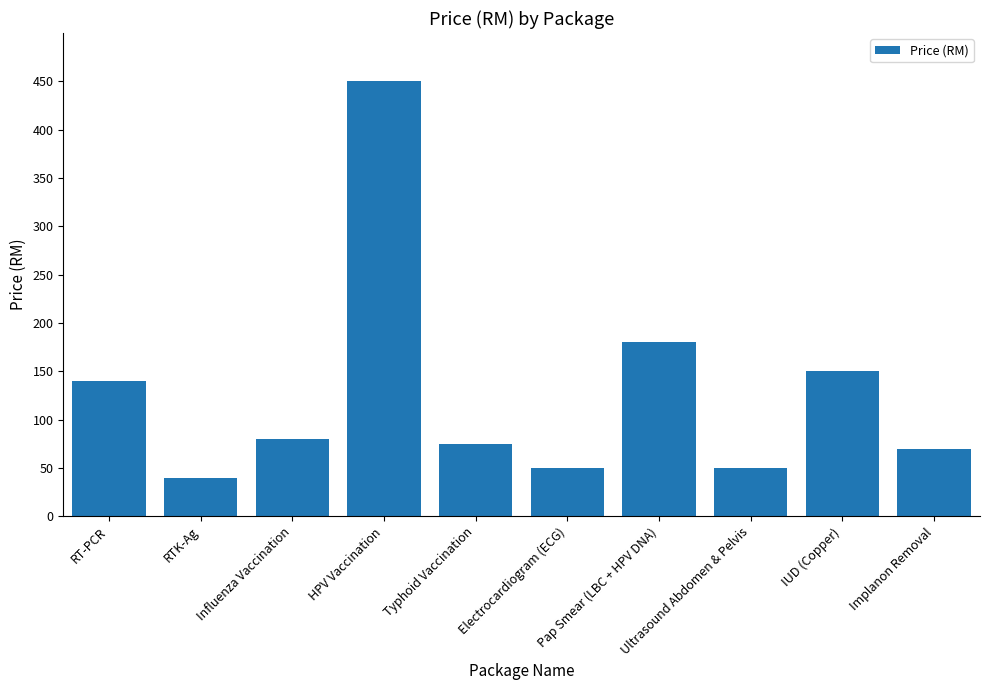

What is the approximate value at RT-PCR, to the nearest 5?

140